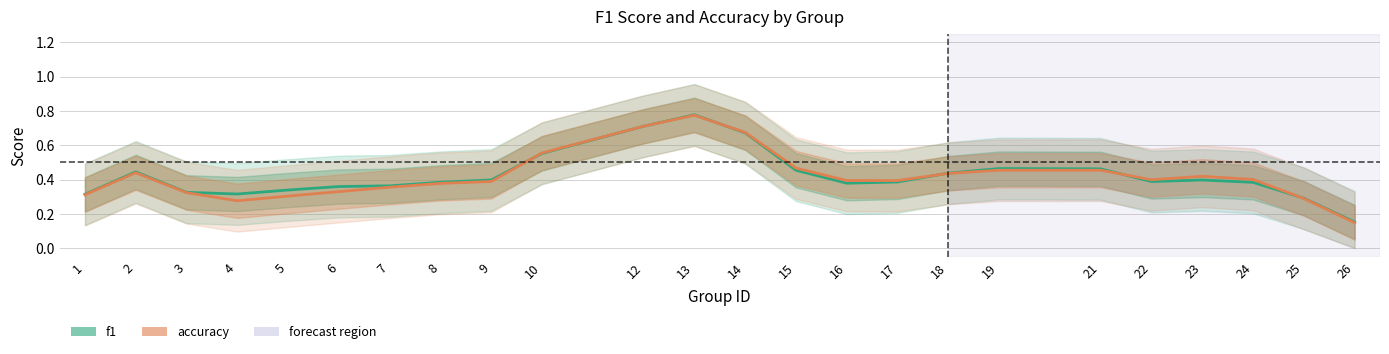

Which series ends up on top after the final intersection of f1 and accuracy?

f1